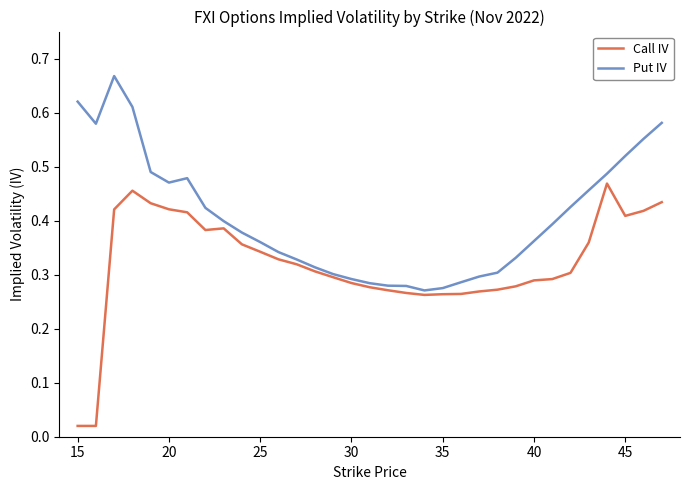

List the series in order of their overall mean, highest first.

Put IV, Call IV